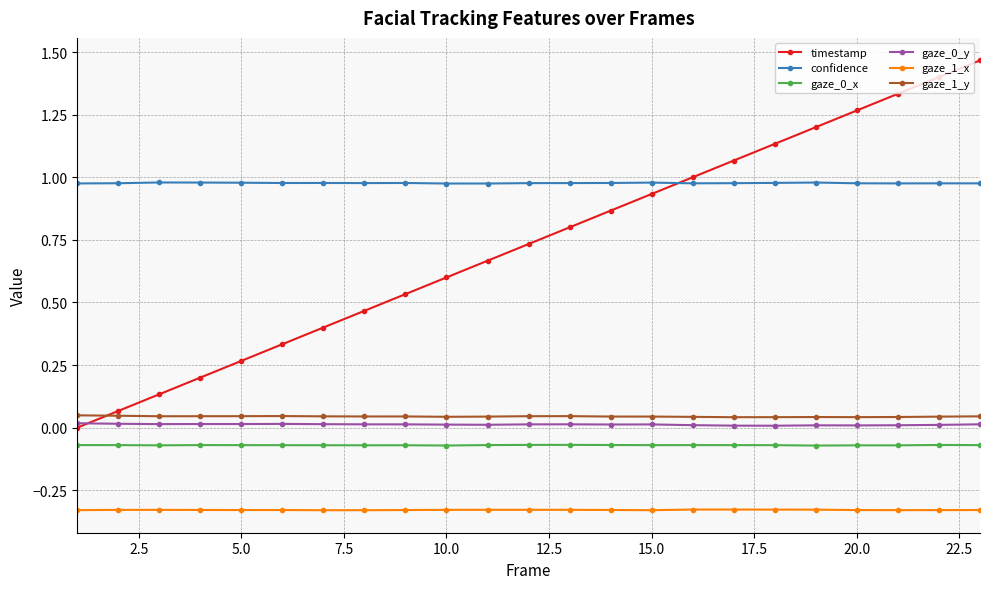

Which series has the widest spread of values?

timestamp